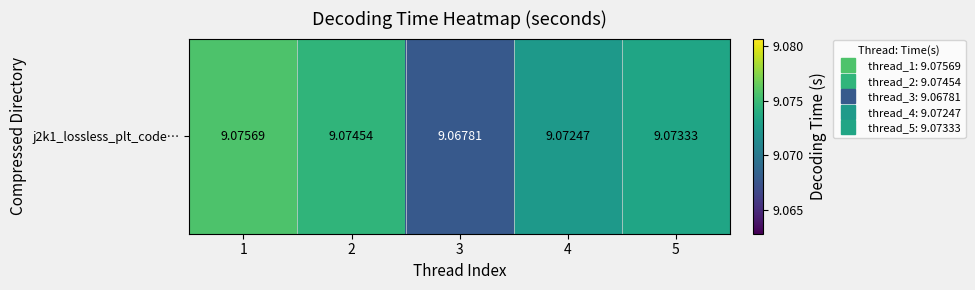

Read the value at 4.

9.1